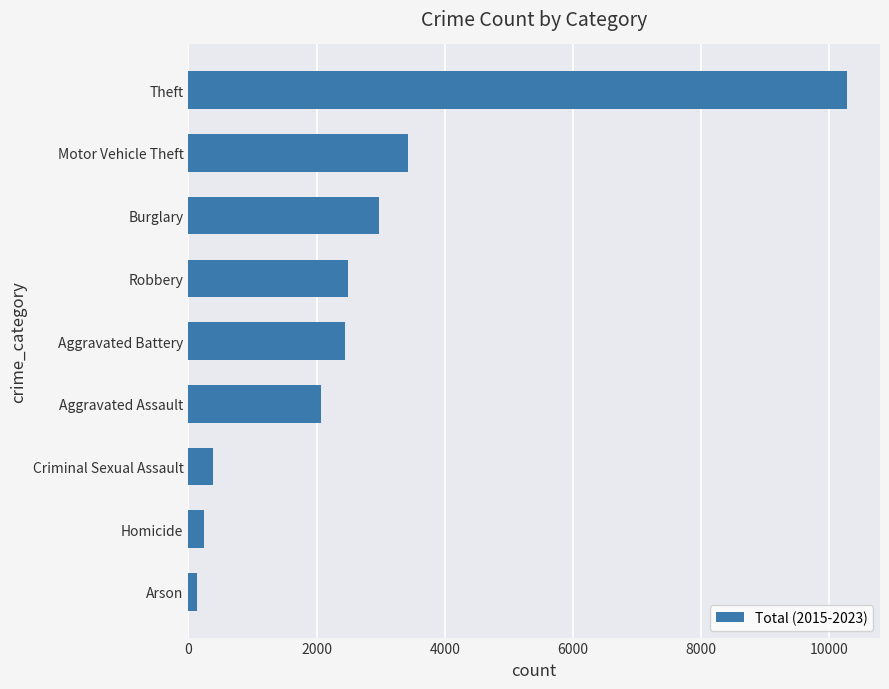

How many bars are there in total?

9